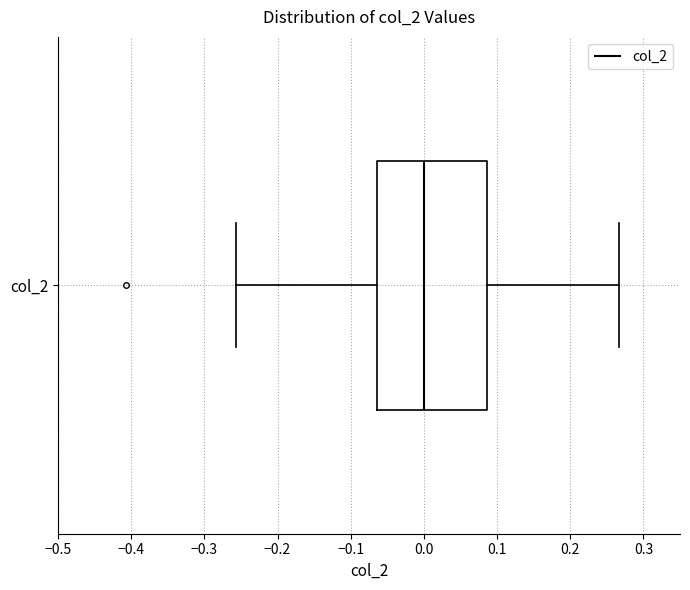

Where is the right edge of the box for col_2 on the x-axis? The values are not printed on the chart, so give them approximately, as read against the axis.

0.09